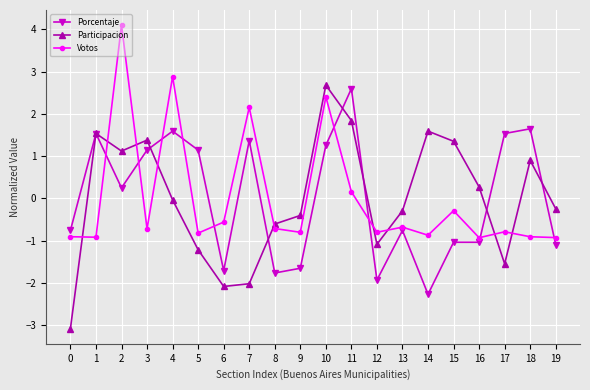

How many lines are shown in the chart?

3